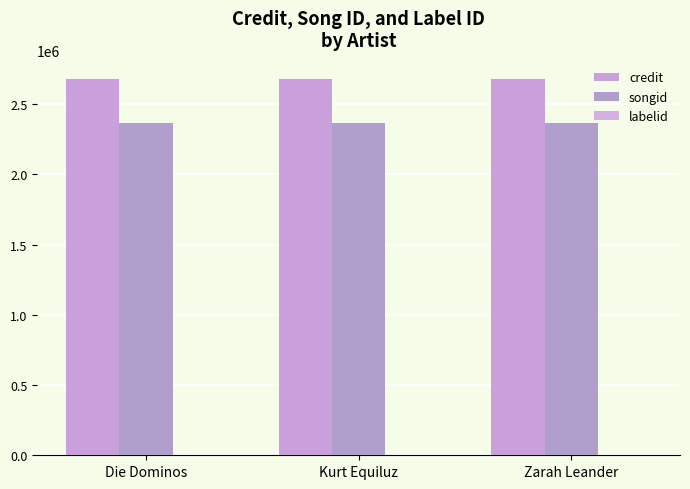

Count the number of data series in this chart.

3